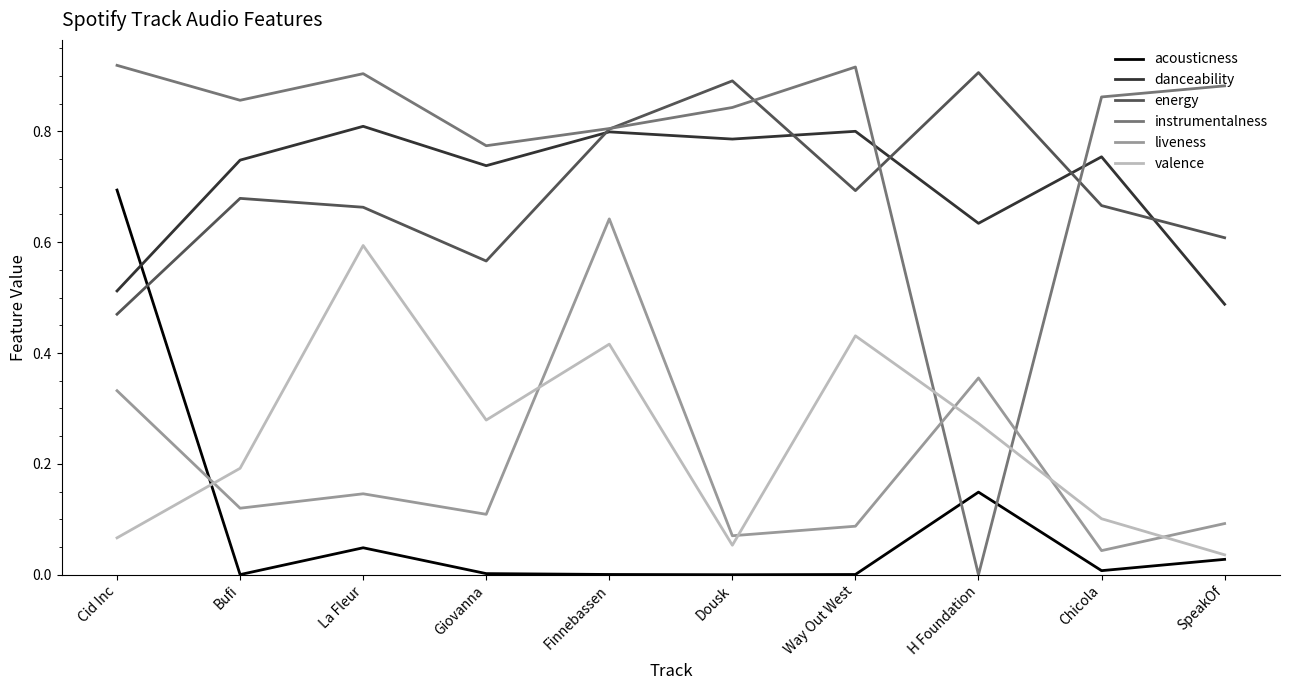

True or false: valence and energy intersect in this chart.

False